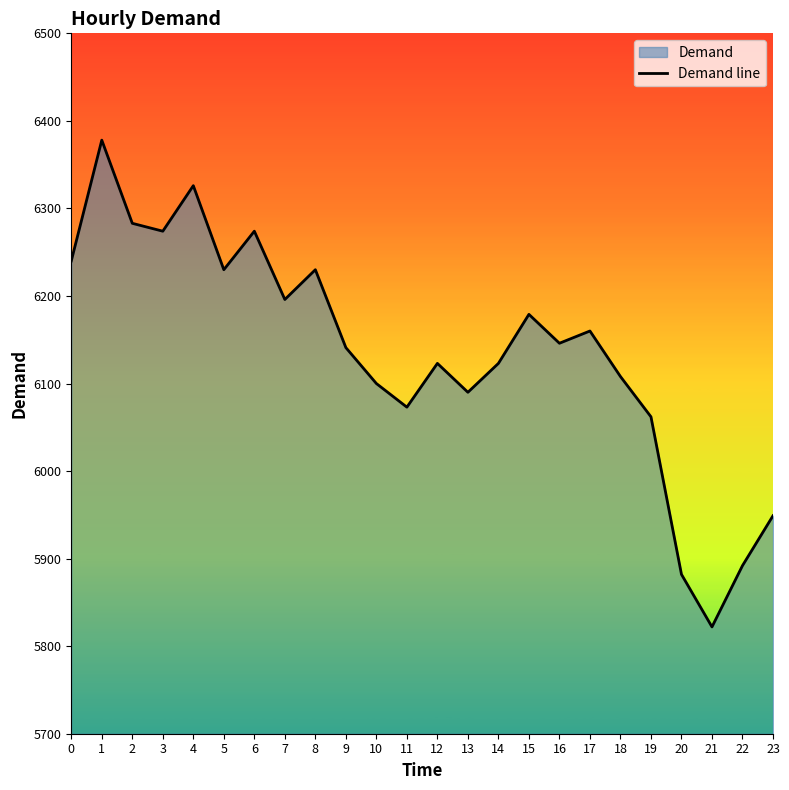

What is the sum of all values?

147281